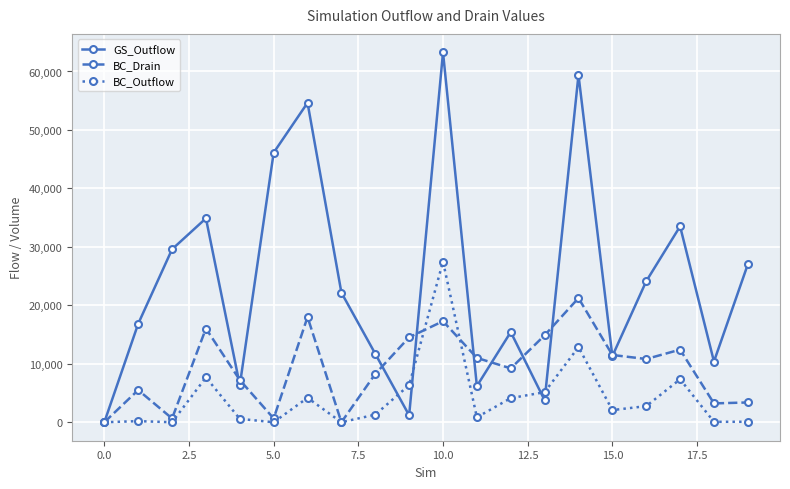

What is the value of the BC_Outflow point at the 13th from the left?

4124.9